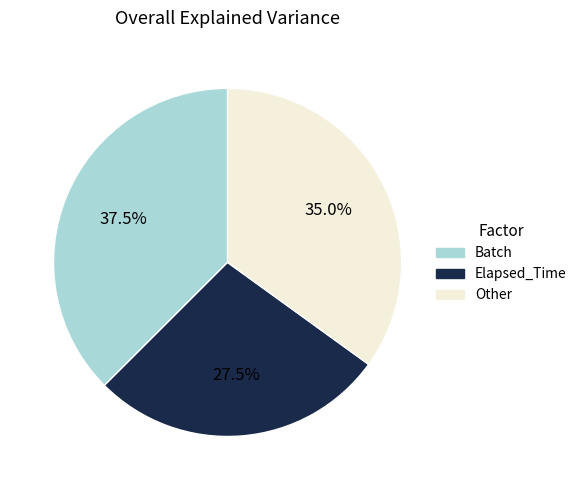

Which has a higher value, Elapsed_Time or Other?

Other